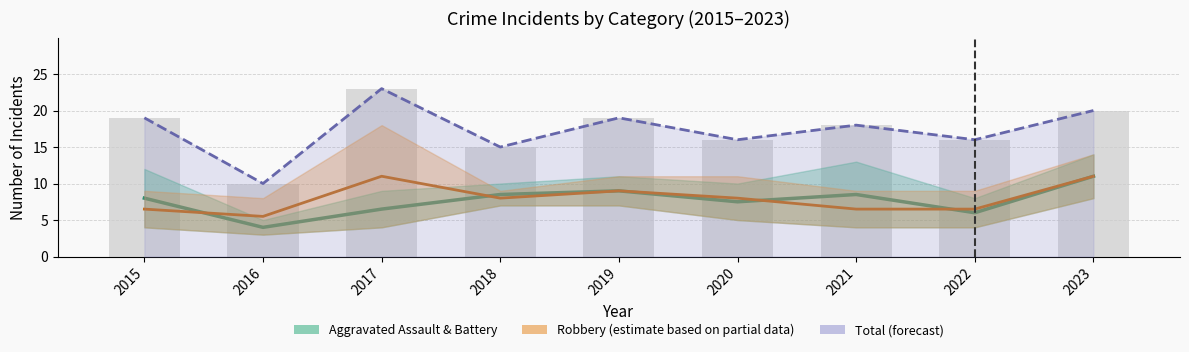

At 2016, list the series in order from largest to smallest.

Total, Robbery (partial), Aggravated Assault & Battery